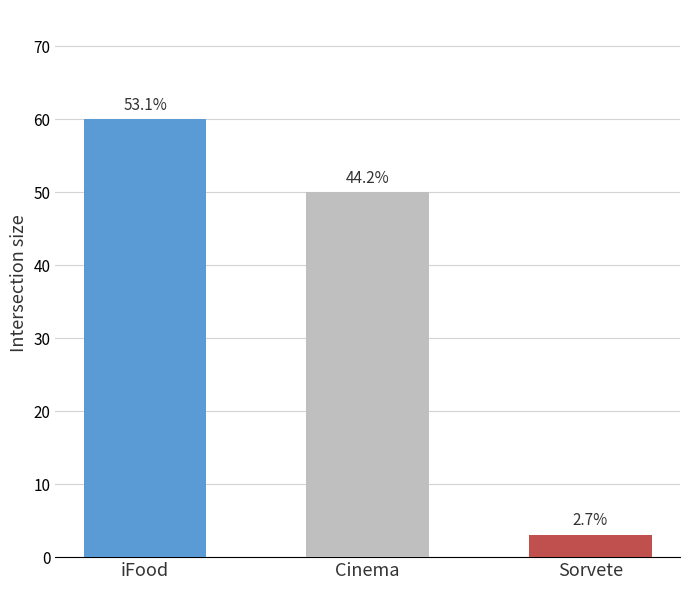

Reading left to right, extract all data points from this chart.

60	50	3